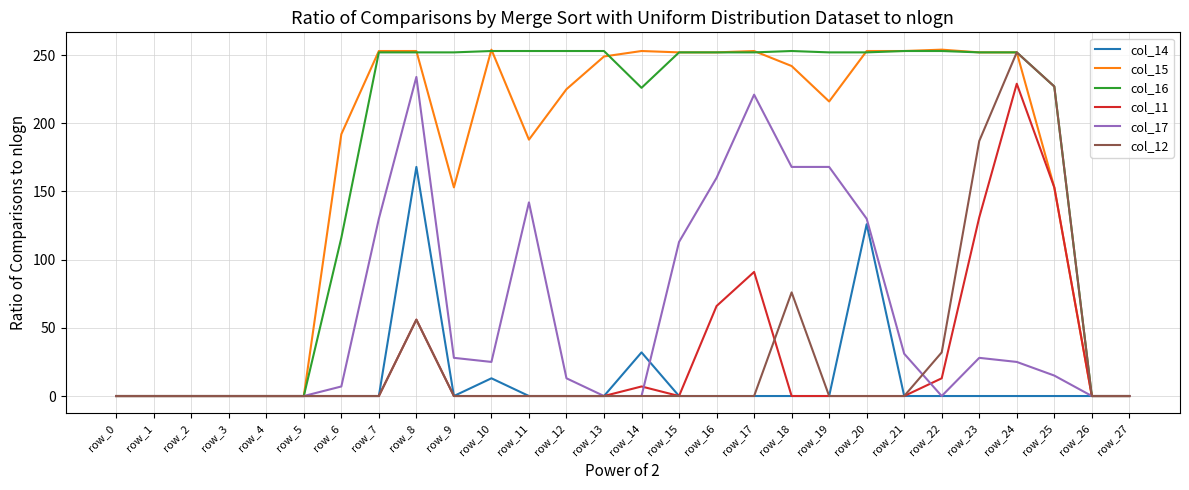

True or false: col_14 has a value of 100 at row_7.

False